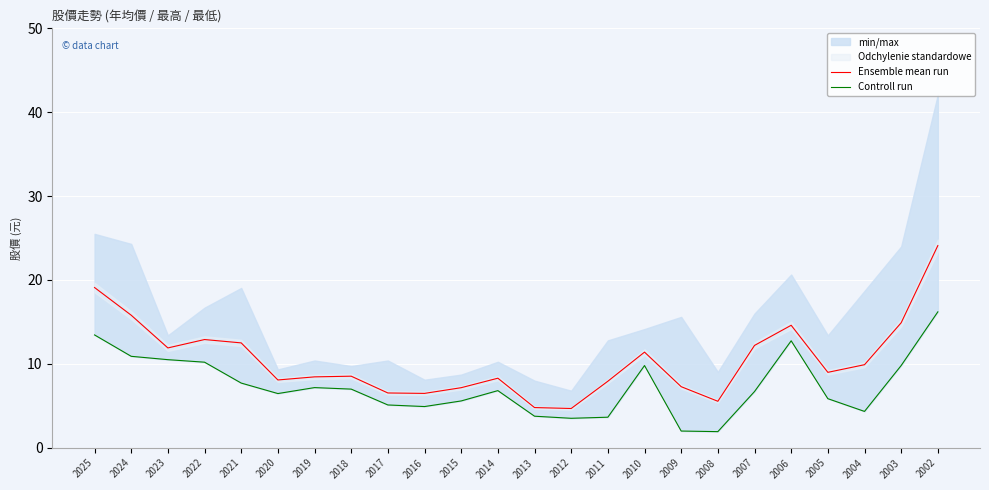

True or false: Ensemble mean run and Controll run cross at least once.

False